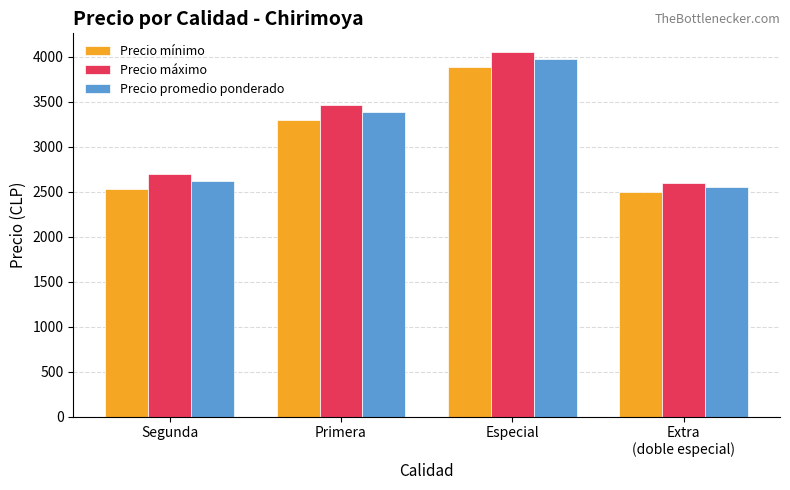

List the series in order of their peak value, highest first.

Precio máximo, Precio promedio ponderado, Precio mínimo